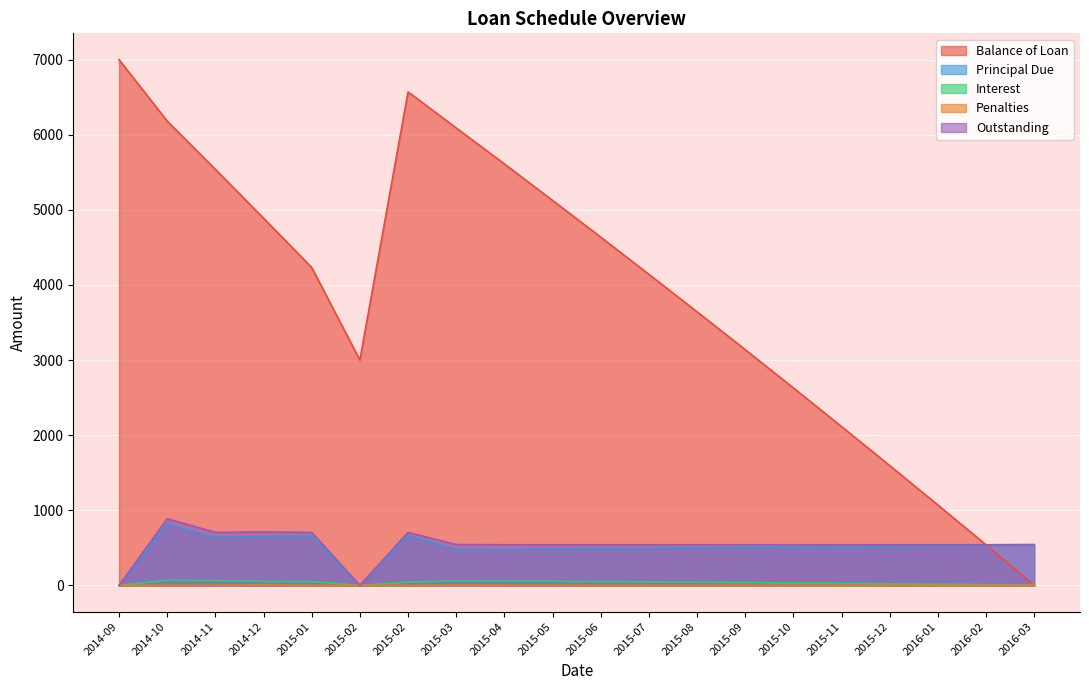

True or false: Principal Due and Outstanding cross at least once.

False